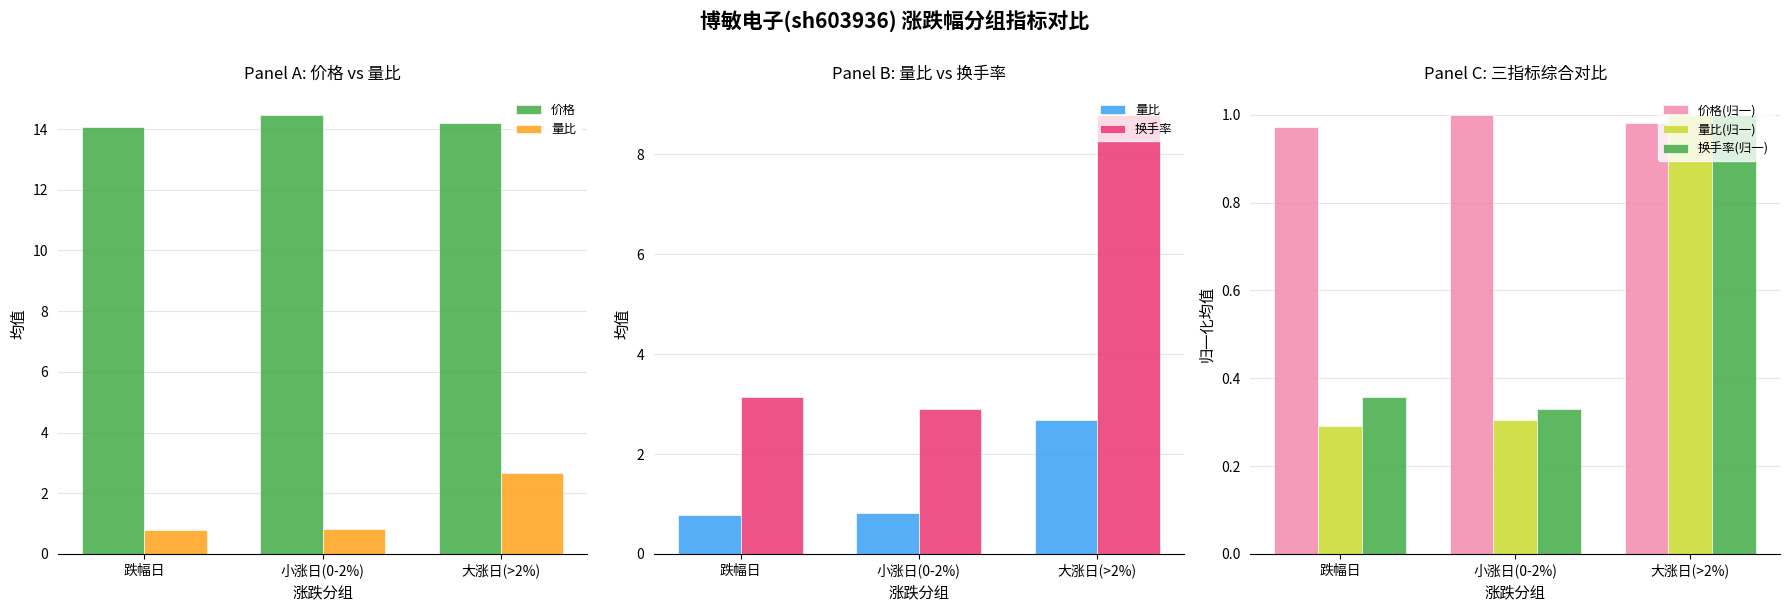

Rank the categories by 价格 value from lowest to highest.

跌幅日, 大涨日(>2%), 小涨日(0-2%)